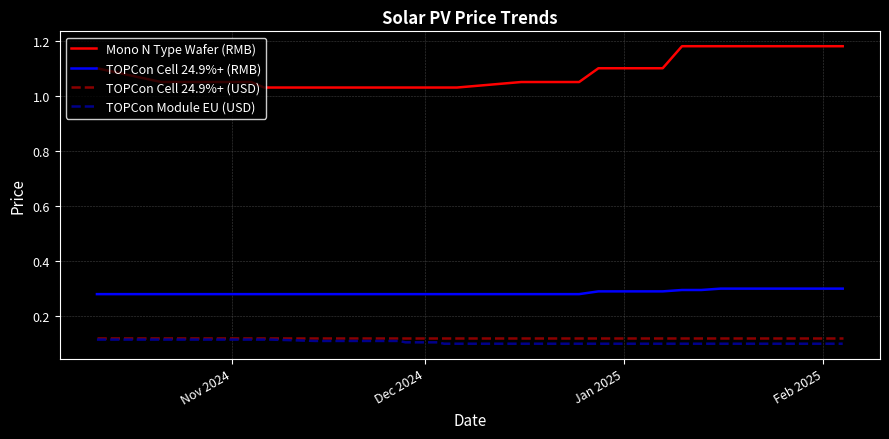

Which series has the largest total across all categories?

Mono N Type Wafer (RMB)